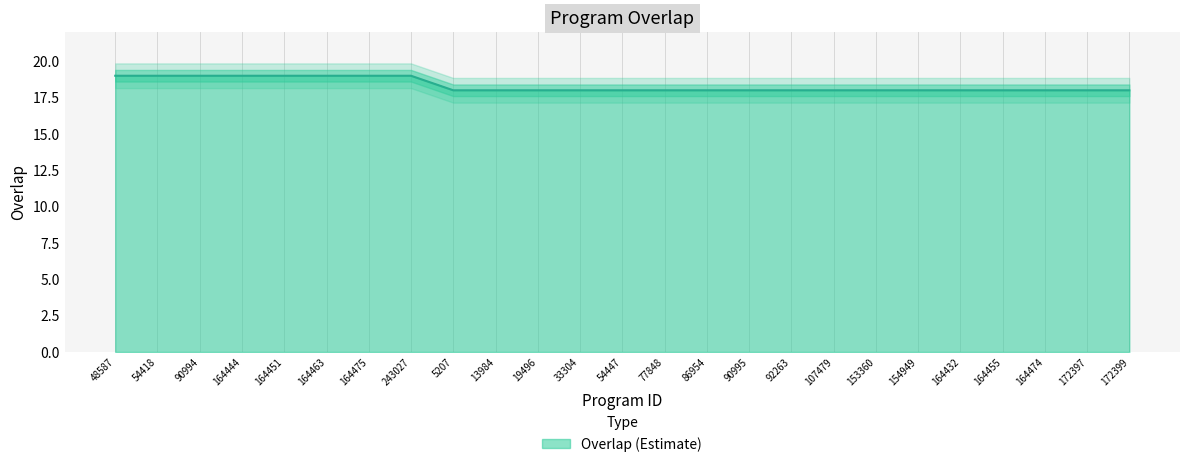

Count the values in the range 18 to 19.

25